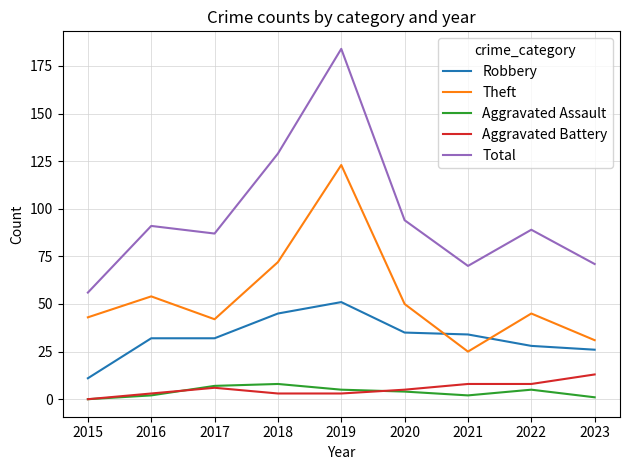

At which category is the sum across all series the highest?

2019